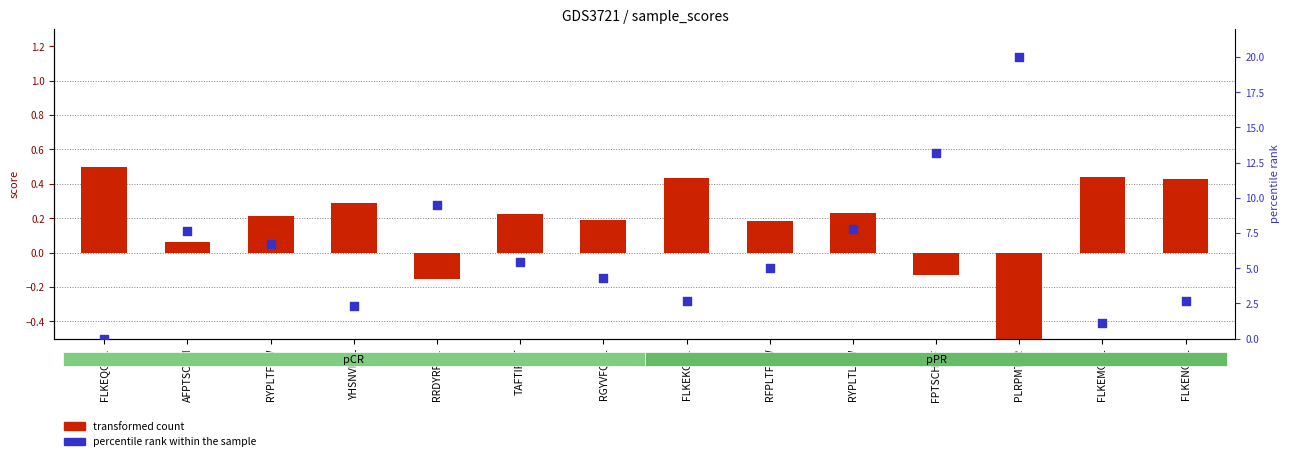

Which series contains the lowest Y value?

transformed count